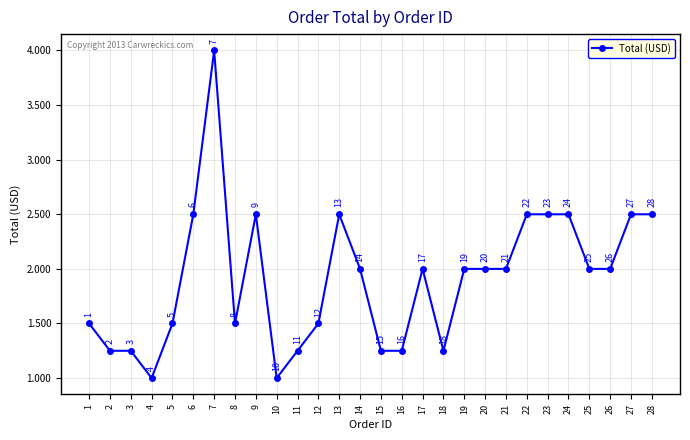

Between 5 and 26, which is larger?

26